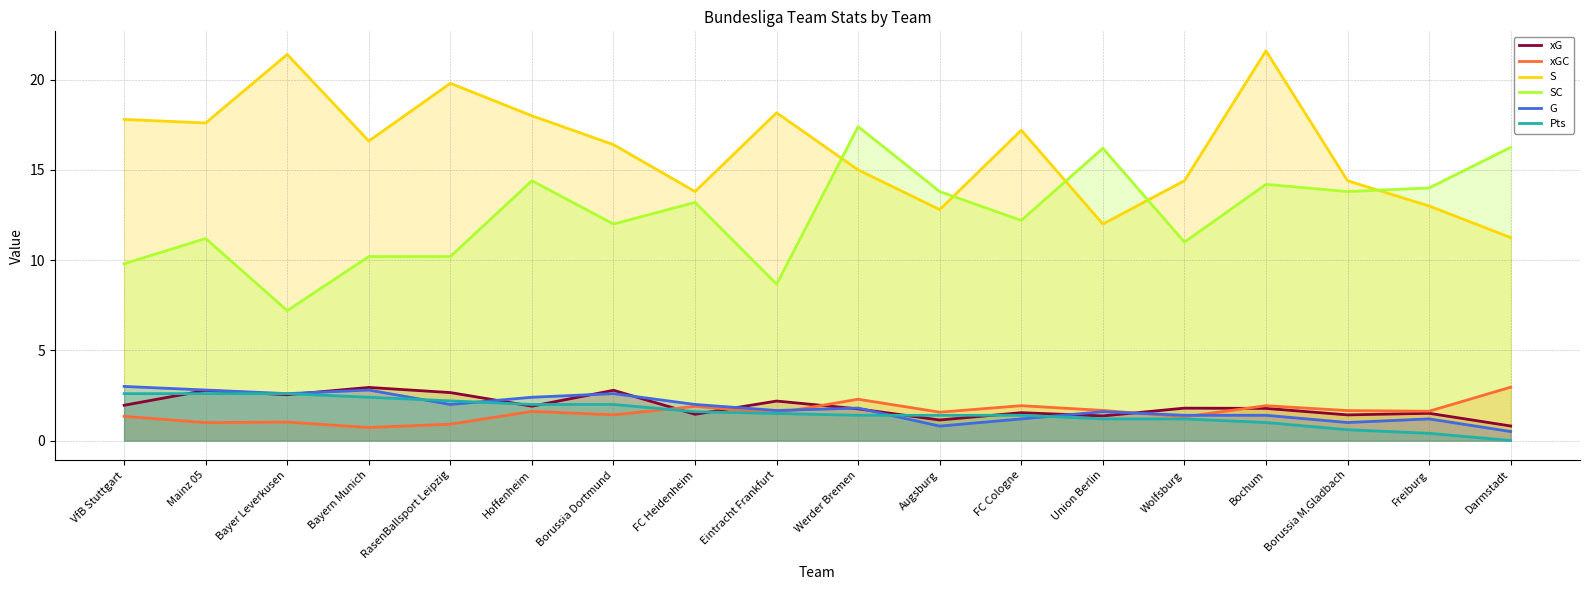

Reading left to right, extract all data points from this chart.

xG: VfB Stuttgart=2.0	Mainz 05=2.8	Bayer Leverkusen=2.5	Bayern Munich=2.9	RasenBallsport Leipzig=2.7	Hoffenheim=1.9	Borussia Dortmund=2.8	FC Heidenheim=1.5	Eintracht Frankfurt=2.2	Werder Bremen=1.8	Augsburg=1.1	FC Cologne=1.5	Union Berlin=1.4	Wolfsburg=1.8	Bochum=1.8	Borussia M.Gladbach=1.4	Freiburg=1.5	Darmstadt=0.8
xGC: VfB Stuttgart=1.3	Mainz 05=1.0	Bayer Leverkusen=1.0	Bayern Munich=0.7	RasenBallsport Leipzig=0.9	Hoffenheim=1.6	Borussia Dortmund=1.4	FC Heidenheim=1.9	Eintracht Frankfurt=1.5	Werder Bremen=2.3	Augsburg=1.6	FC Cologne=1.9	Union Berlin=1.7	Wolfsburg=1.3	Bochum=1.9	Borussia M.Gladbach=1.7	Freiburg=1.6	Darmstadt=3.0
S: VfB Stuttgart=17.8	Mainz 05=17.6	Bayer Leverkusen=21.4	Bayern Munich=16.6	RasenBallsport Leipzig=19.8	Hoffenheim=18.0	Borussia Dortmund=16.4	FC Heidenheim=13.8	Eintracht Frankfurt=18.2	Werder Bremen=15.0	Augsburg=12.8	FC Cologne=17.2	Union Berlin=12.0	Wolfsburg=14.4	Bochum=21.6	Borussia M.Gladbach=14.4	Freiburg=13.0	Darmstadt=11.2
SC: VfB Stuttgart=9.8	Mainz 05=11.2	Bayer Leverkusen=7.2	Bayern Munich=10.2	RasenBallsport Leipzig=10.2	Hoffenheim=14.4	Borussia Dortmund=12.0	FC Heidenheim=13.2	Eintracht Frankfurt=8.7	Werder Bremen=17.4	Augsburg=13.8	FC Cologne=12.2	Union Berlin=16.2	Wolfsburg=11.0	Bochum=14.2	Borussia M.Gladbach=13.8	Freiburg=14.0	Darmstadt=16.2
G: VfB Stuttgart=3.0	Mainz 05=2.8	Bayer Leverkusen=2.6	Bayern Munich=2.8	RasenBallsport Leipzig=2.0	Hoffenheim=2.4	Borussia Dortmund=2.6	FC Heidenheim=2.0	Eintracht Frankfurt=1.7	Werder Bremen=1.8	Augsburg=0.8	FC Cologne=1.2	Union Berlin=1.6	Wolfsburg=1.4	Bochum=1.4	Borussia M.Gladbach=1.0	Freiburg=1.2	Darmstadt=0.5
Pts: VfB Stuttgart=2.6	Mainz 05=2.6	Bayer Leverkusen=2.6	Bayern Munich=2.4	RasenBallsport Leipzig=2.2	Hoffenheim=2.0	Borussia Dortmund=2.0	FC Heidenheim=1.6	Eintracht Frankfurt=1.5	Werder Bremen=1.4	Augsburg=1.4	FC Cologne=1.4	Union Berlin=1.2	Wolfsburg=1.2	Bochum=1.0	Borussia M.Gladbach=0.6	Freiburg=0.4	Darmstadt=0.0